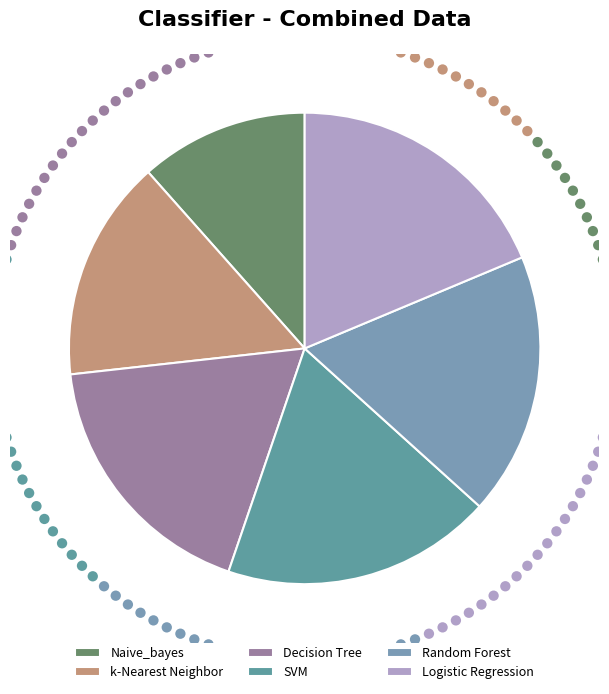

What is the ratio of the value at Random Forest to the value at Decision Tree?

1.0